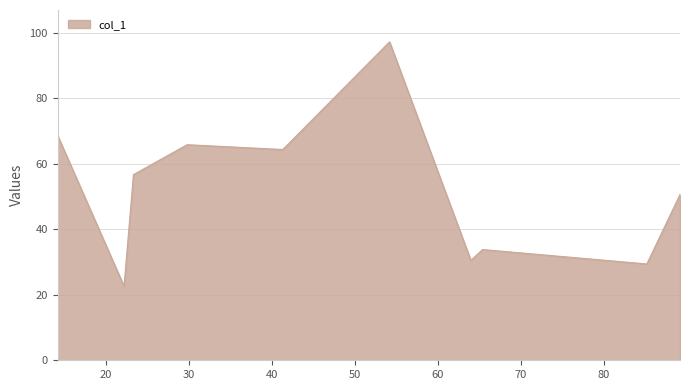

What is the smallest value displayed?

22.6